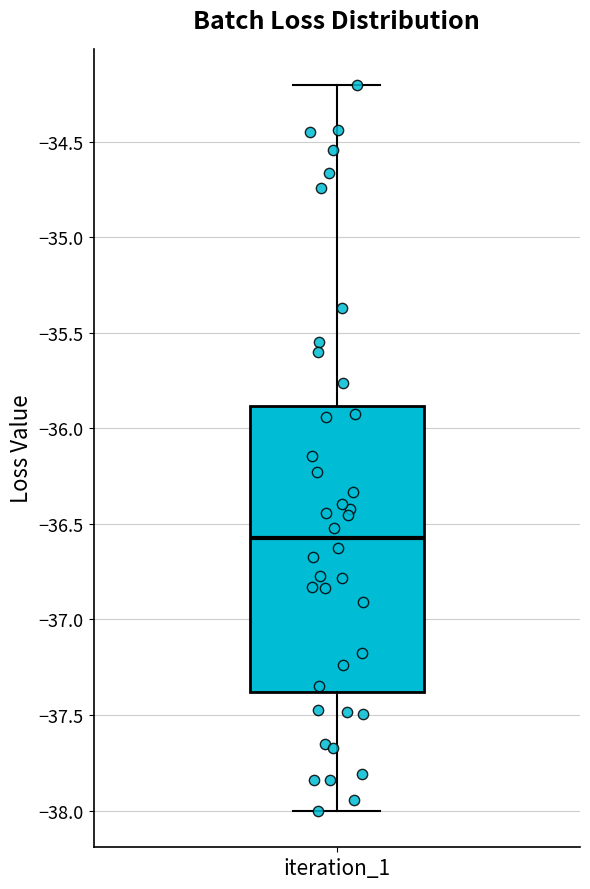

Transcribe this box plot: give where the median line is, the range the box spans, and where the two whiskers end, as read against the y-axis. The values are not printed on the chart, so give them approximately, as read against the axis.

median -36.55, box -37.40 to -35.90, whiskers -38.00 to -34.20